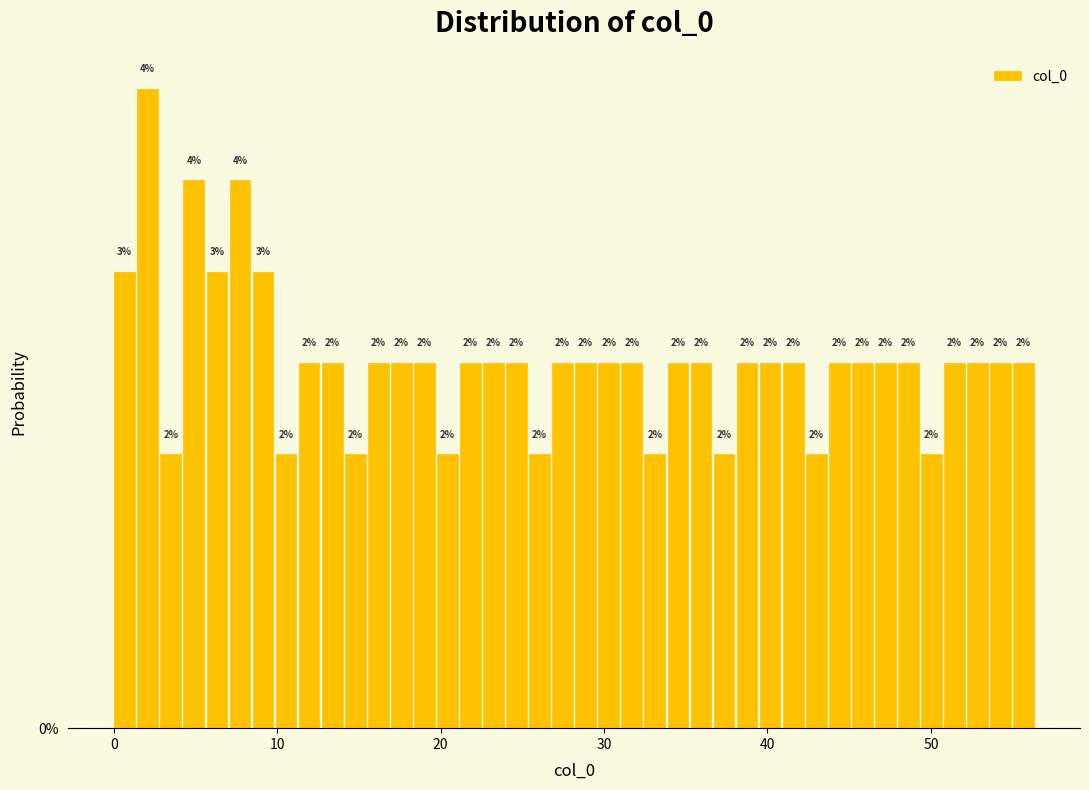

Read against the x-axis, roughly where is the centre of the tallest bar?

2